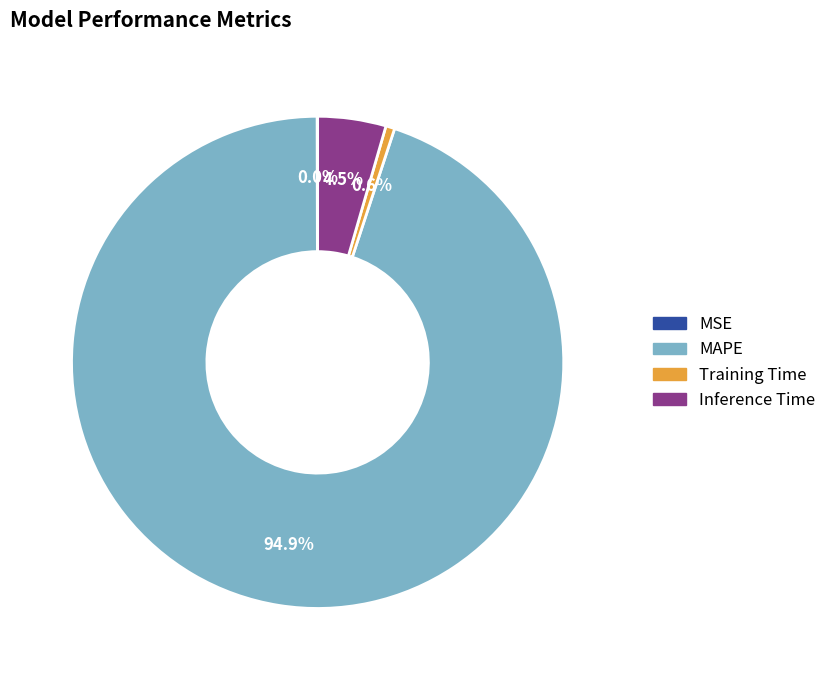

Does MAPE account for over 50% of the chart?

Yes